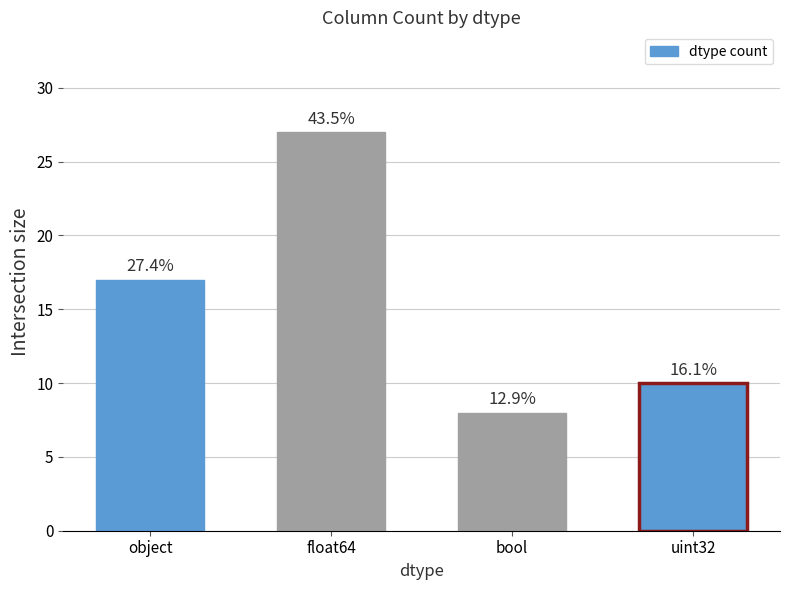

Does the chart contain any negative values?

No